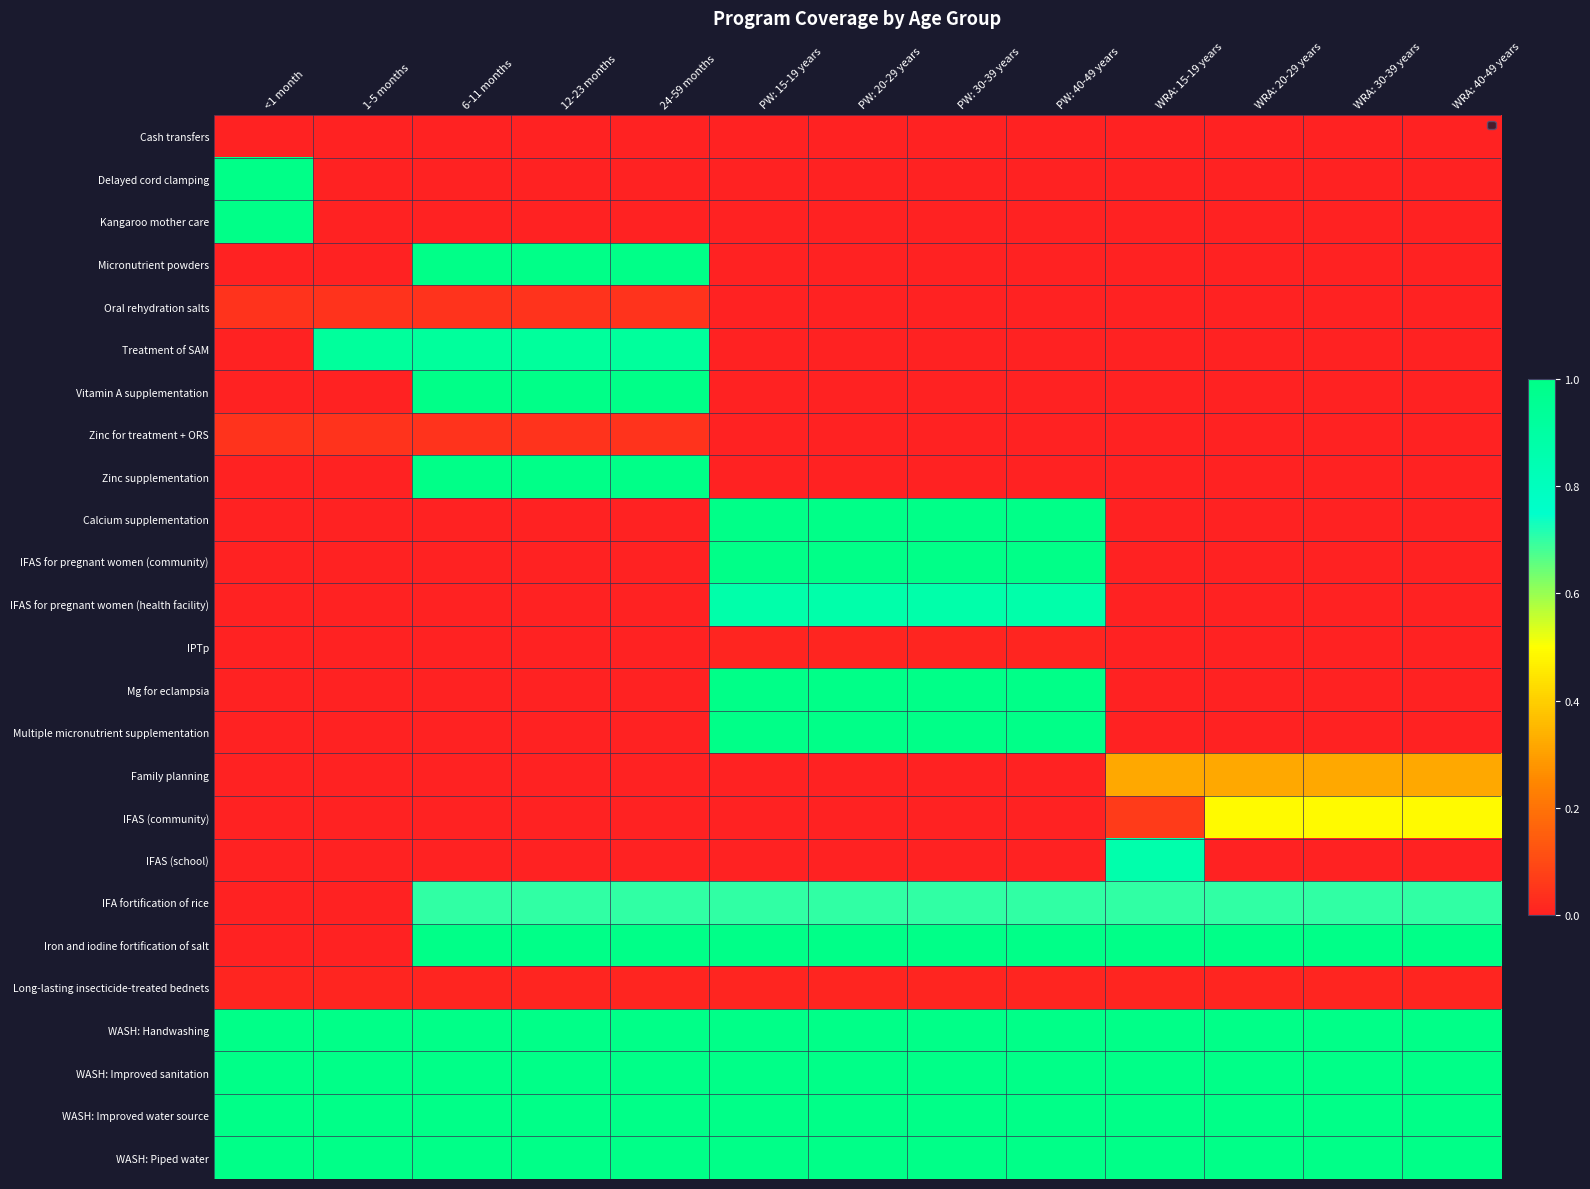

At which category is the sum across all series the highest?

PW: 15-19 years